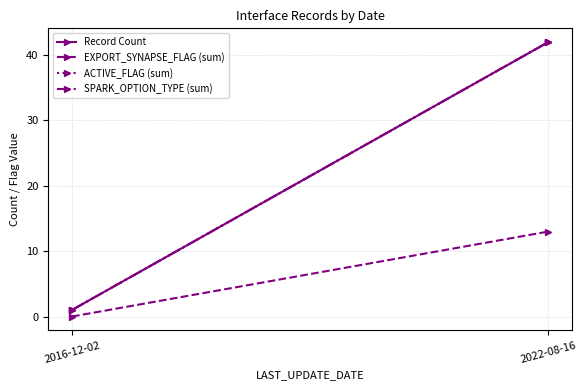

Which label corresponds to the smallest value in the chart?

2016-12-02